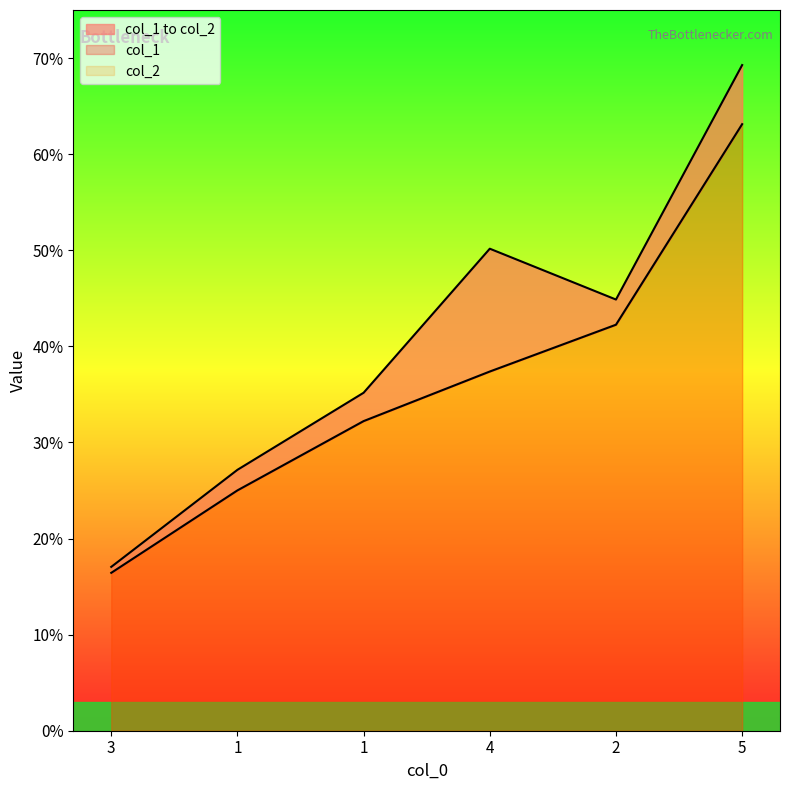

How many categories are shown in the chart?

6